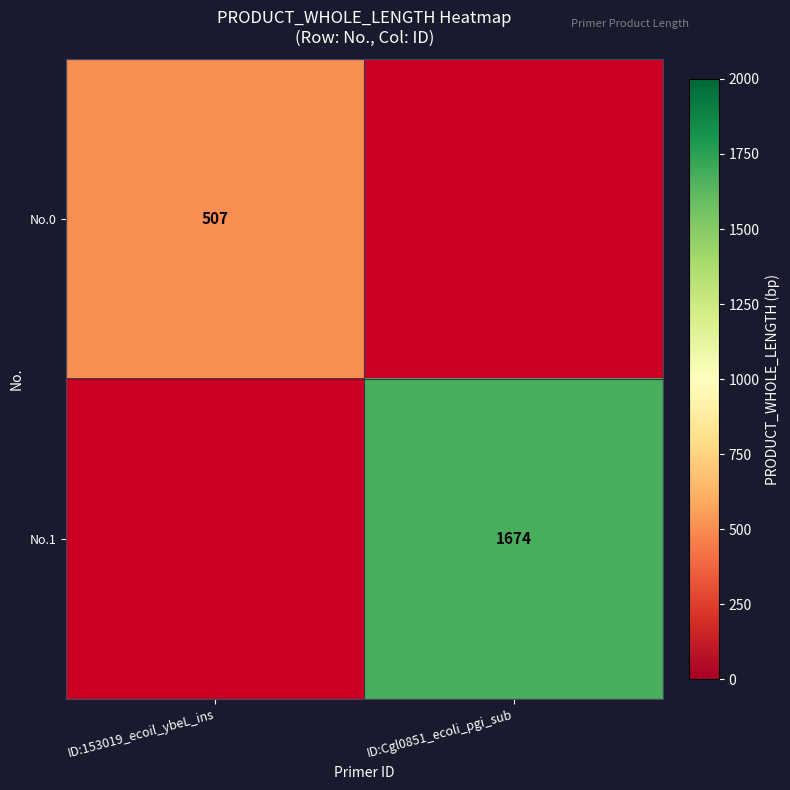

What is the greatest value displayed?

1674.0